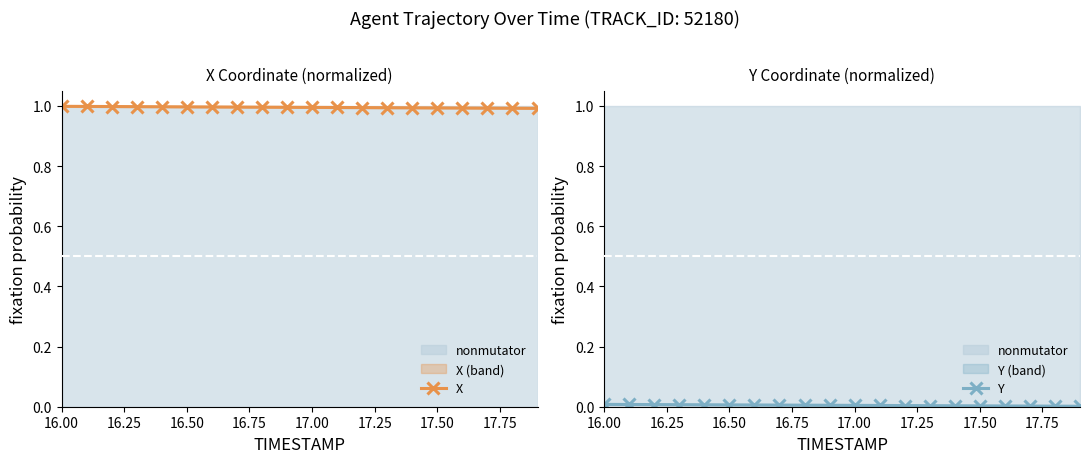

Count the X values in the range 0 to 1.

20